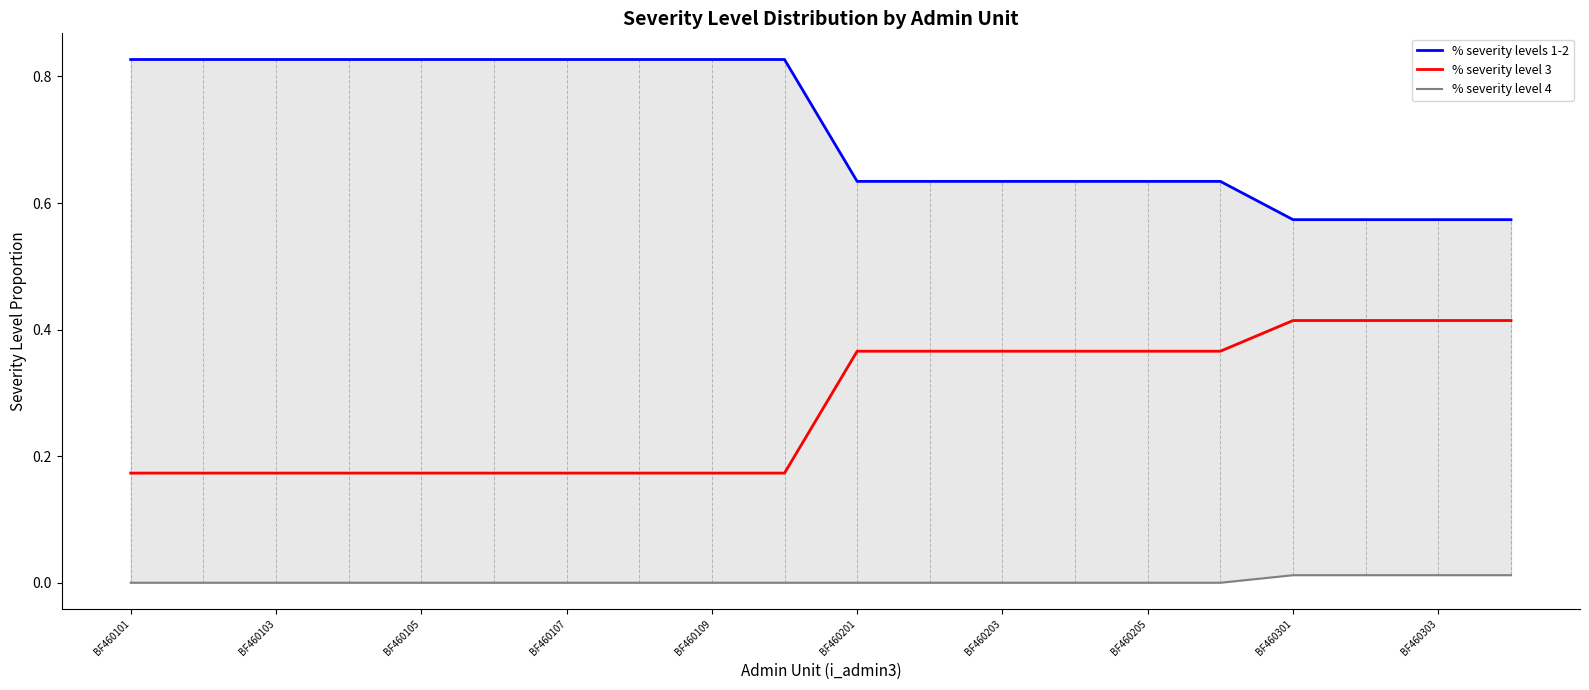

What position from the right is BF460203?

8